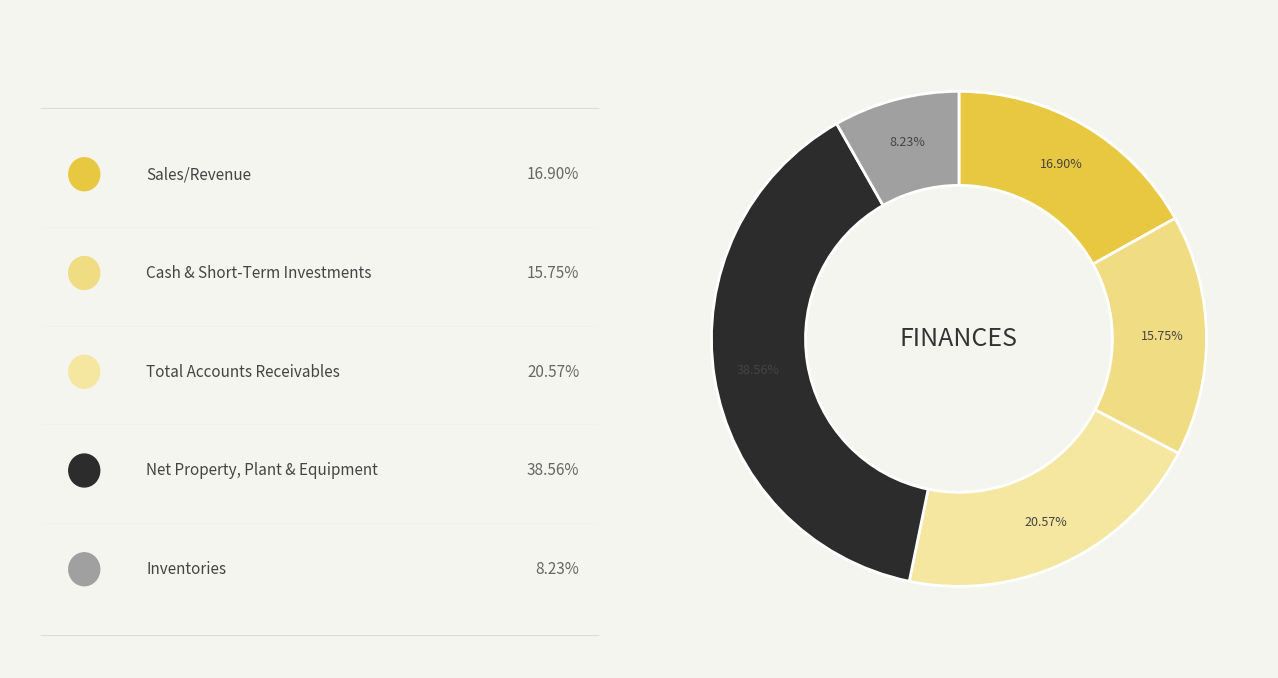

Is there a majority slice in this chart?

No